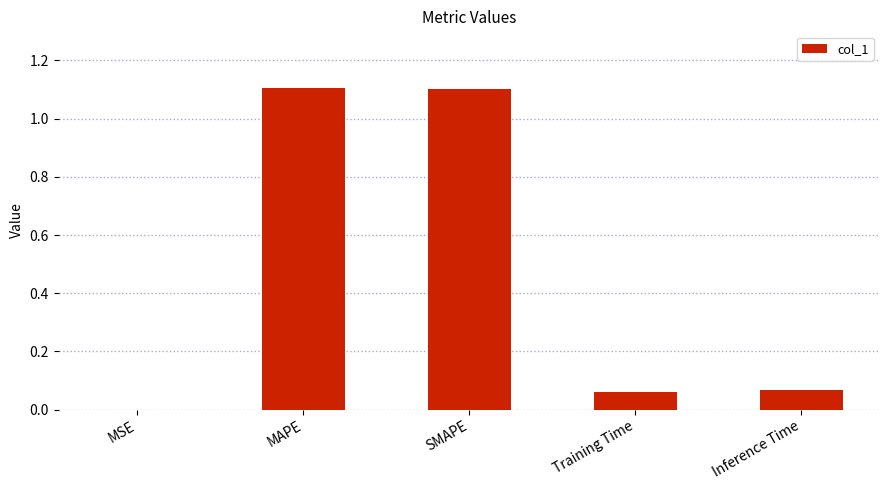

What is the sum of all values?

2.3